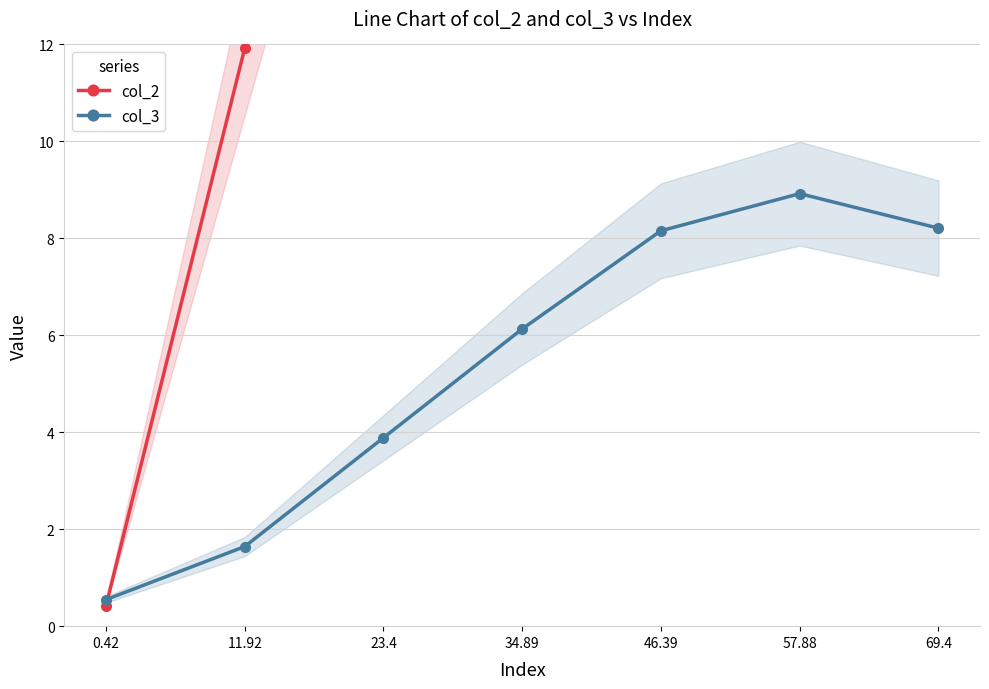

Is it true that col_2 equals 22.5 at 34.89?

False